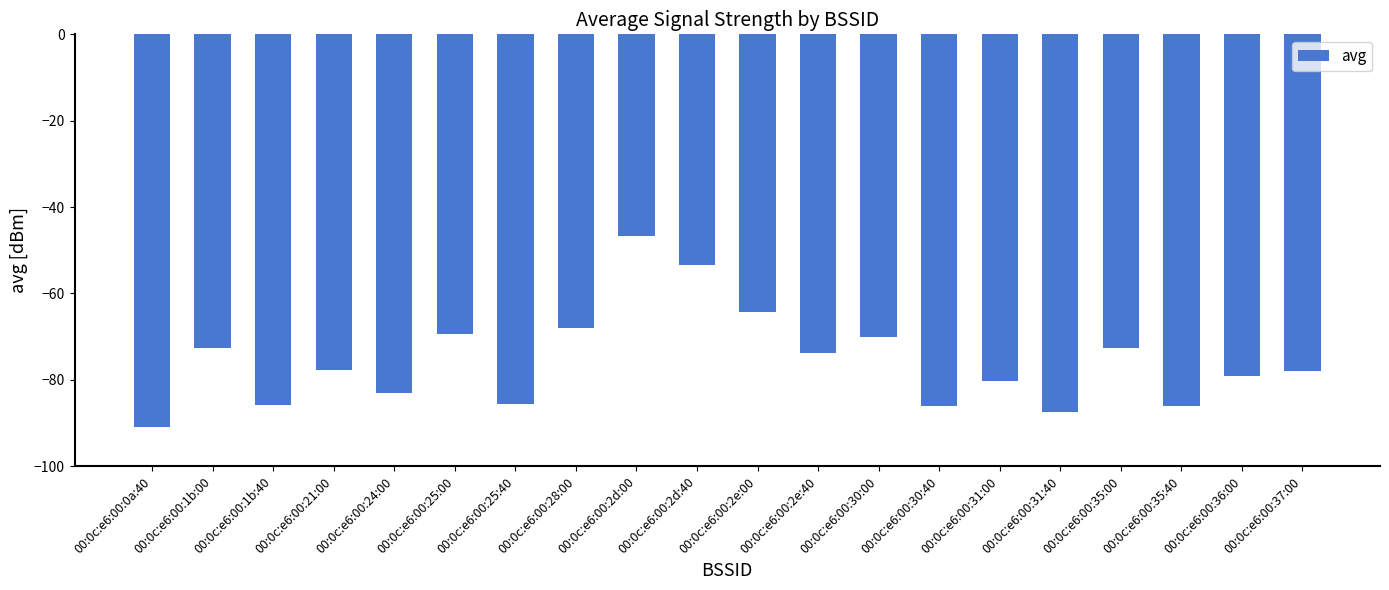

Which category has the lowest value across all series?

00:0c:e6:00:0a:40